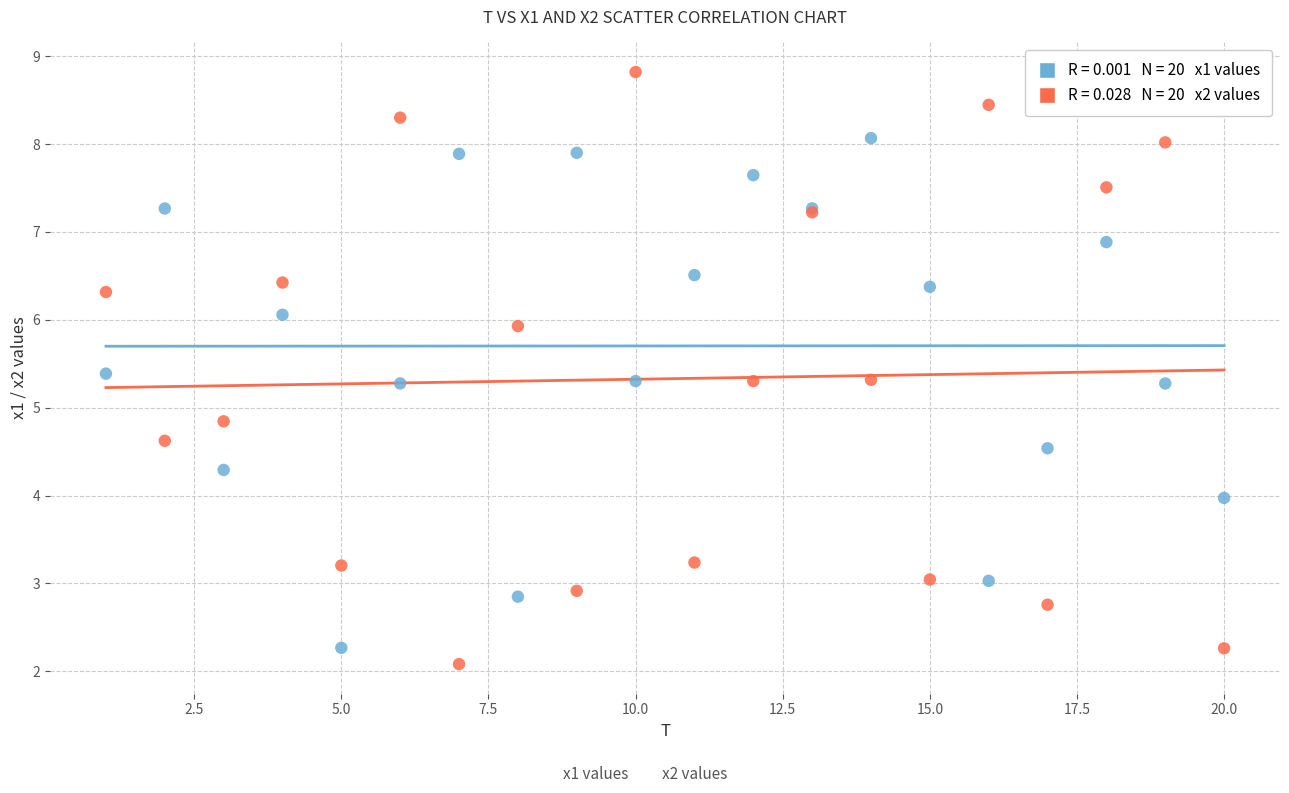

Across all series, what Y value is closest to 5?

4.8